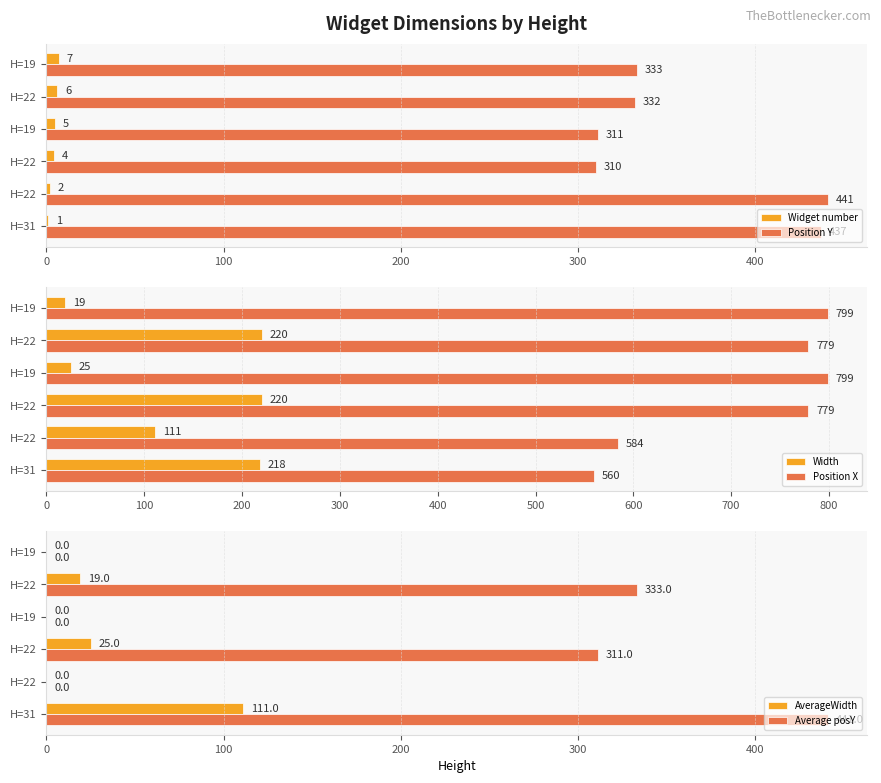

What is the maximum value shown in the chart?

799